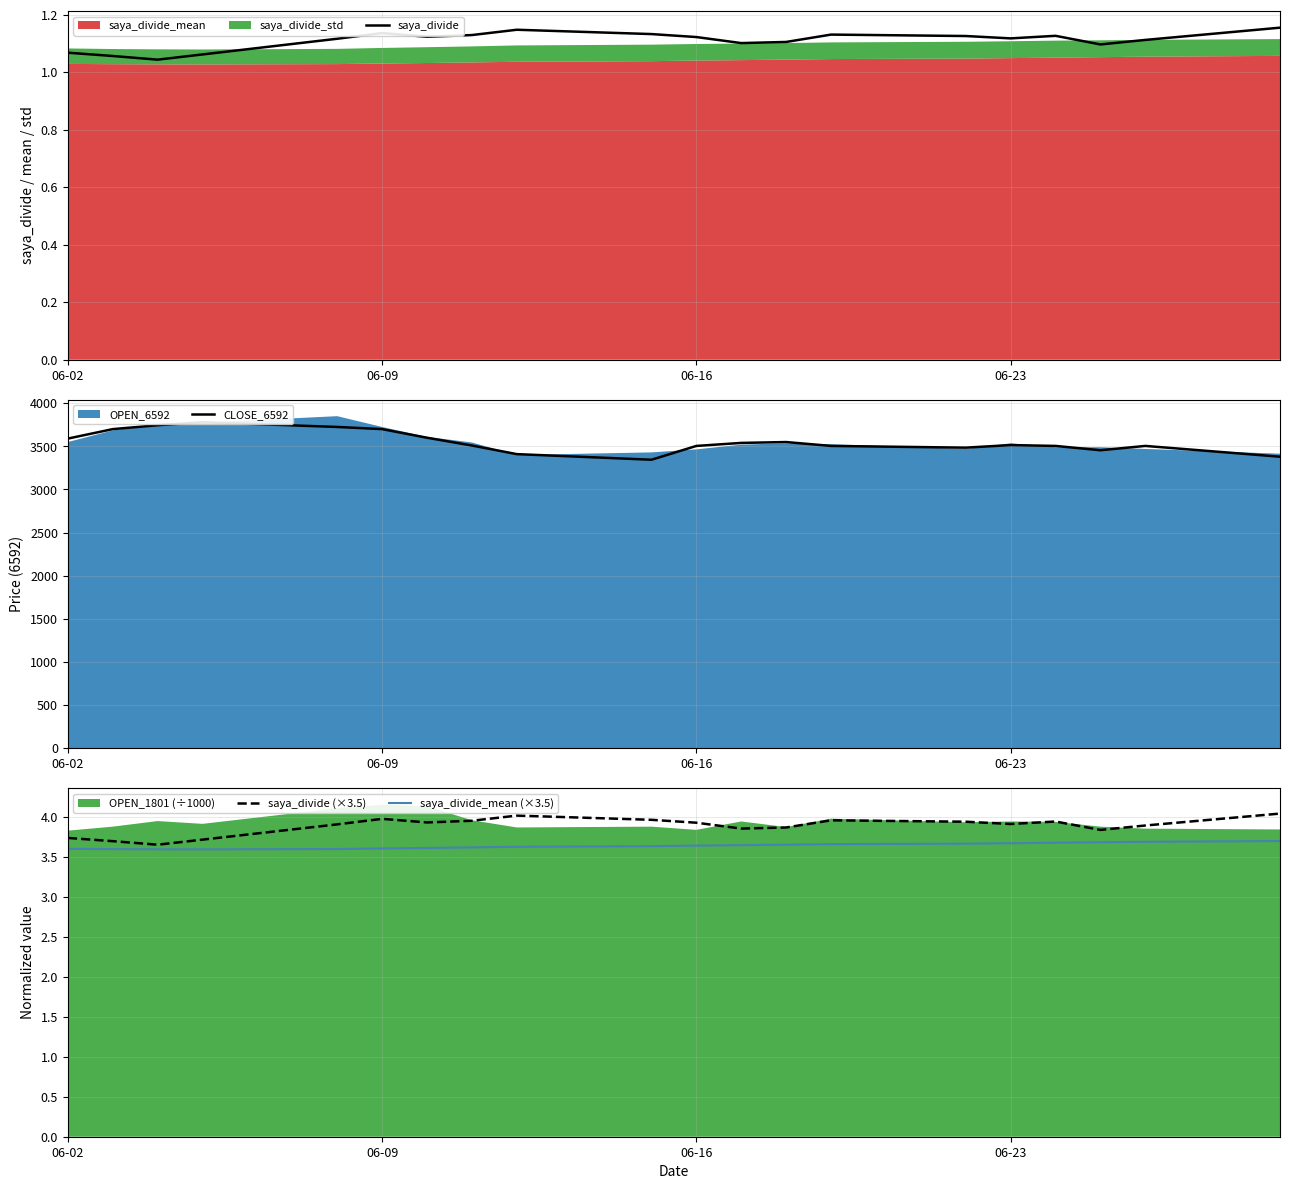

At how many categories does at least one series exceed 1007?

20